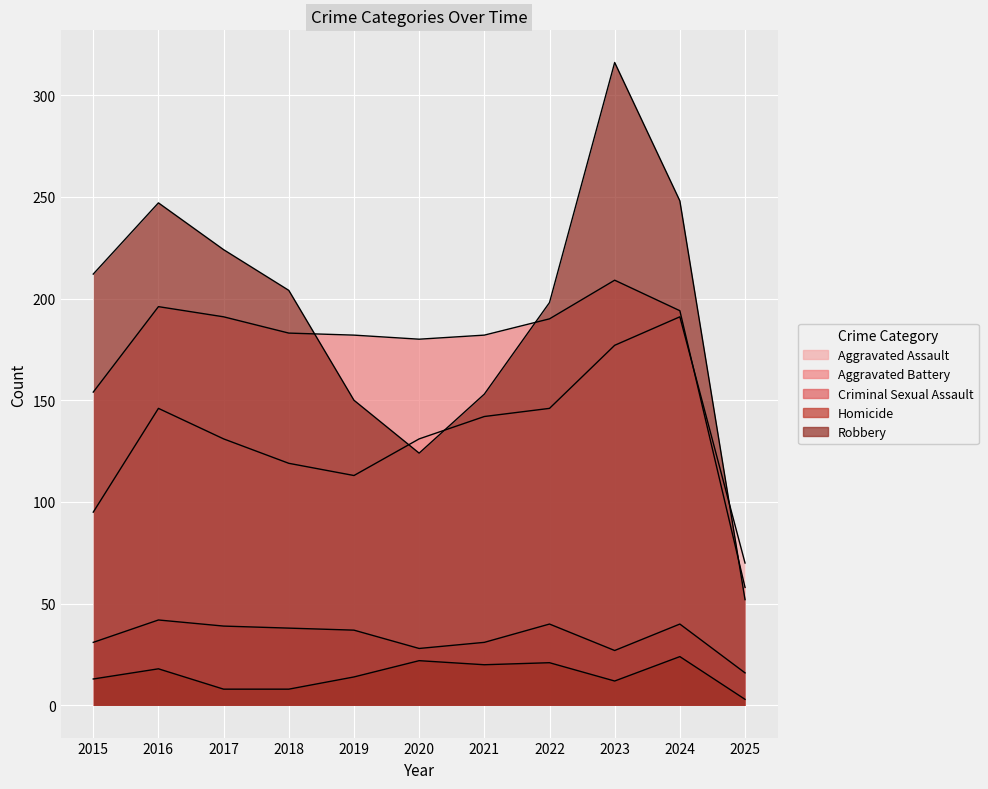

At which label does Homicide reach its minimum?

2025